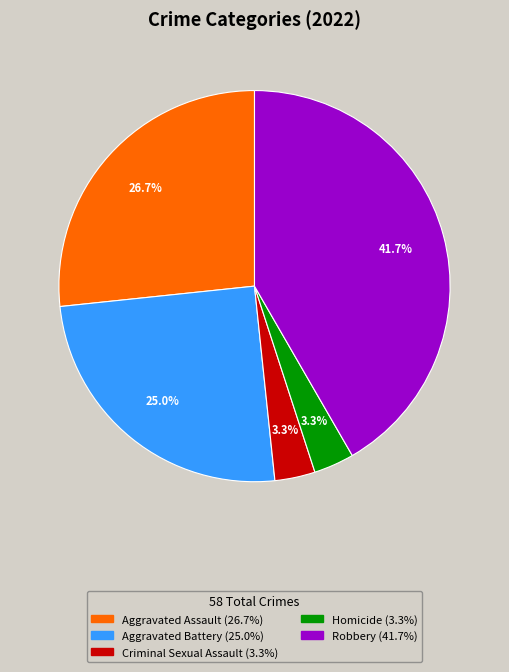

To the nearest percent, what is the average slice percentage?

20%